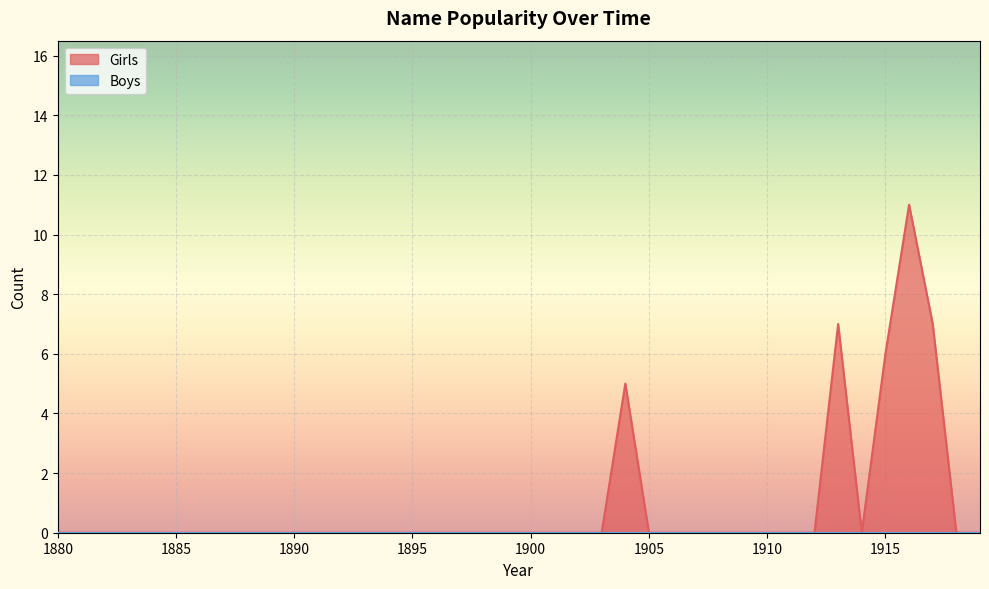

What is the difference between the second highest and minimum values?

7